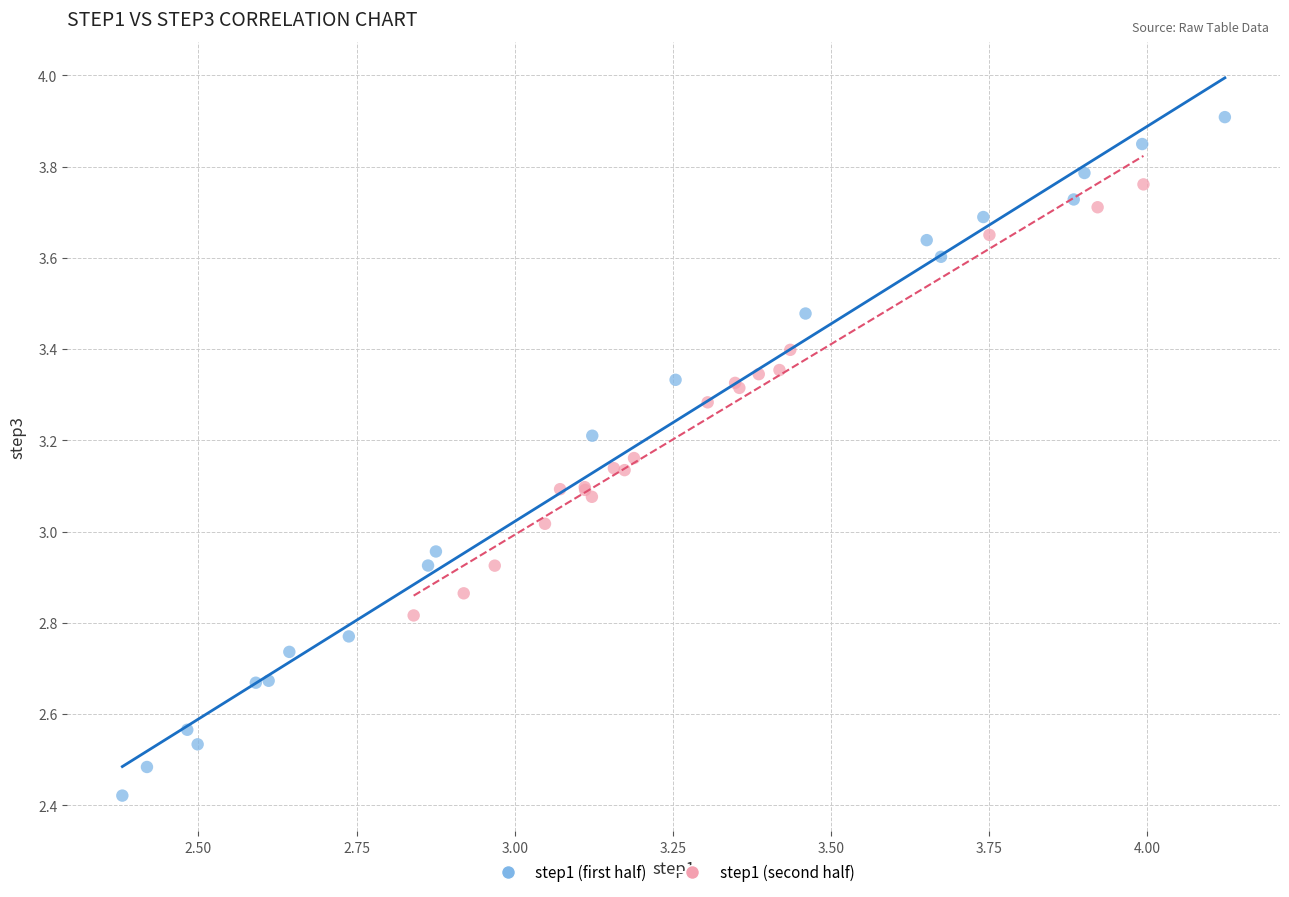

Which series contains the lowest Y value?

step1 (first half)